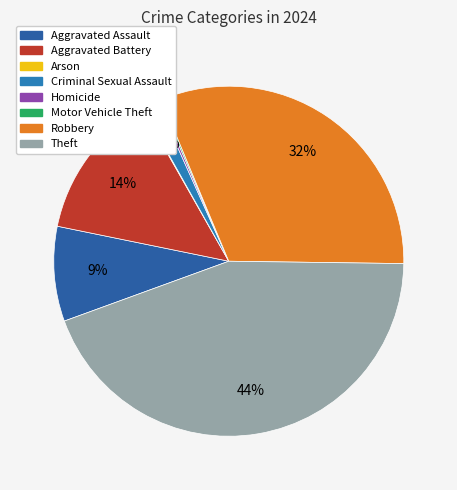

Rank the categories by value from highest to lowest.

Theft, Robbery, Aggravated Battery, Aggravated Assault, Criminal Sexual Assault, Homicide, Motor Vehicle Theft, Arson